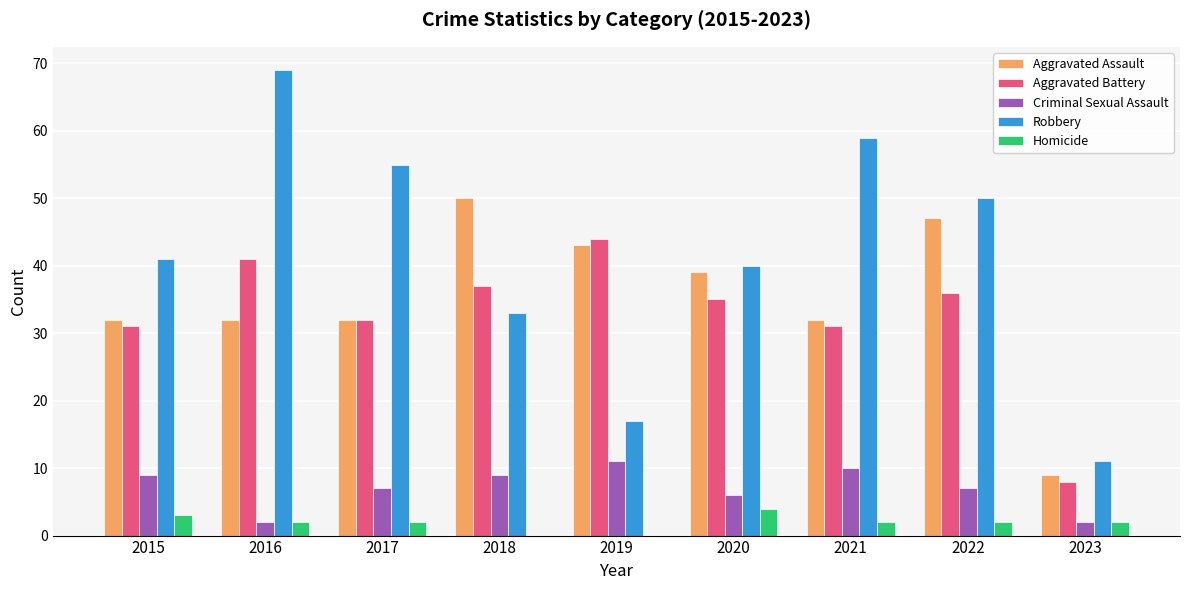

The value of Robbery at 2022 is 13. True or false?

False